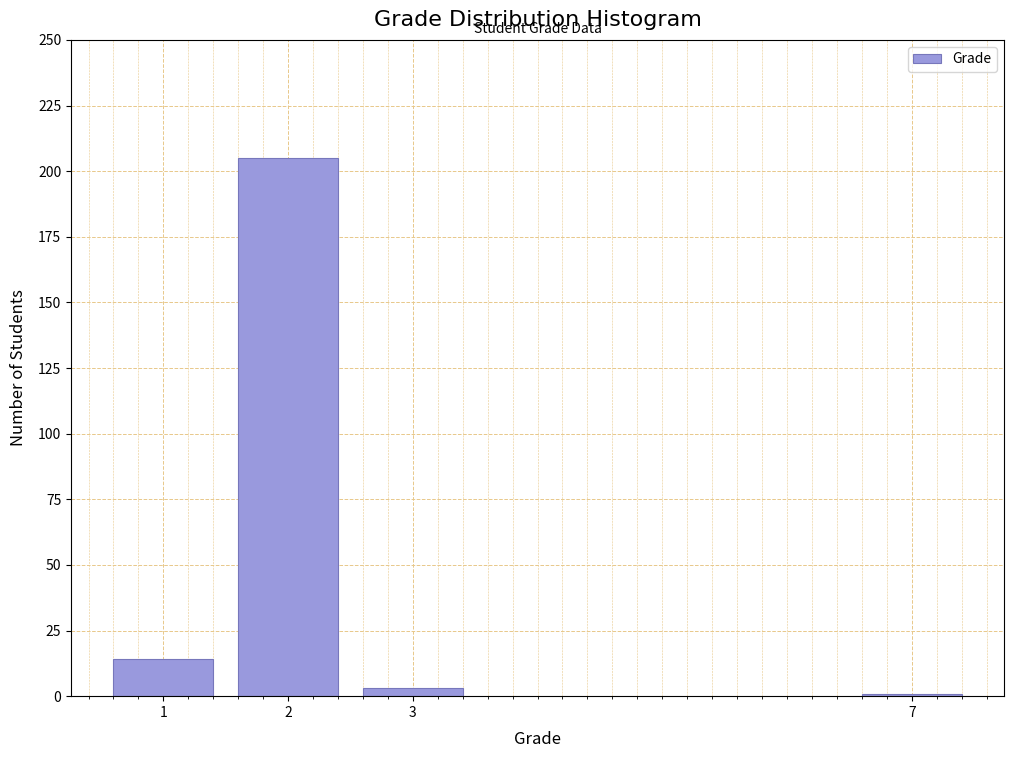

Reading left to right, list all the values displayed in this chart.

14	205	3	1